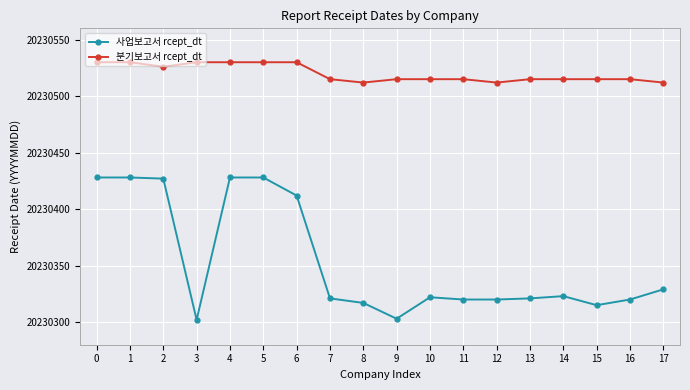

What is the spread (max minus min) of values at 11?

195